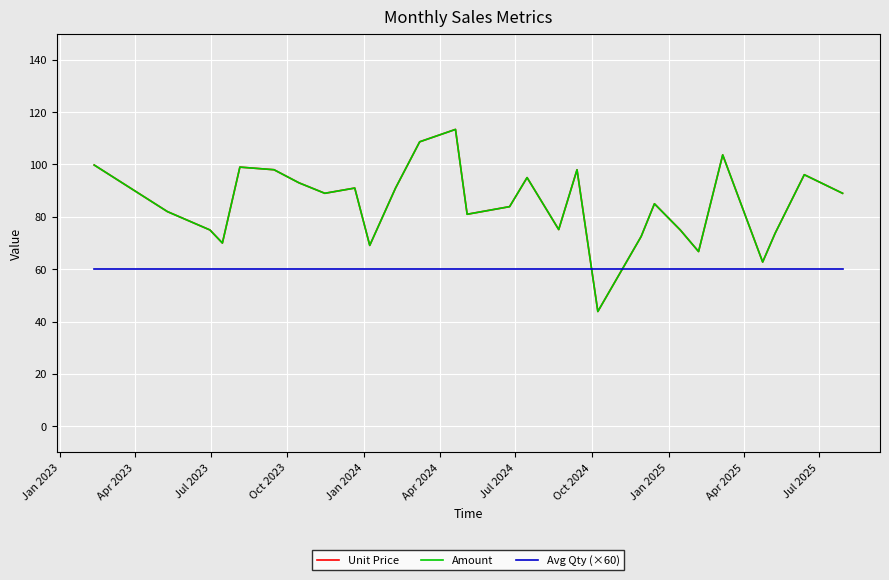

Is this an area chart (filled region under the line)?

No